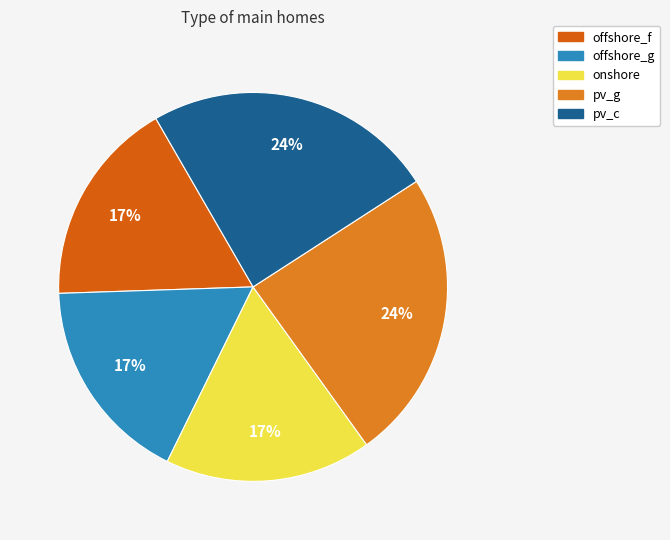

Is it true that offshore_g is 7% of the pie?

False